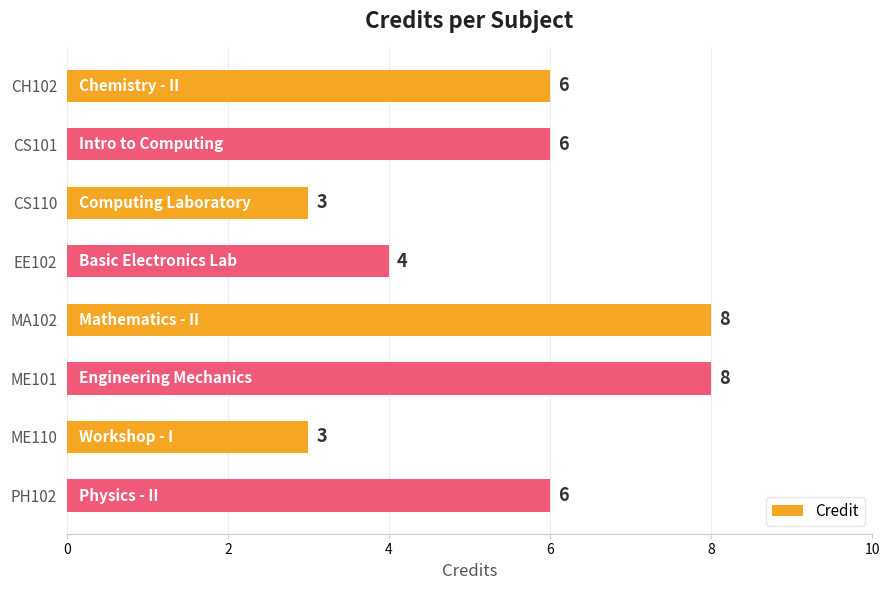

How many categories are shown in the chart?

8